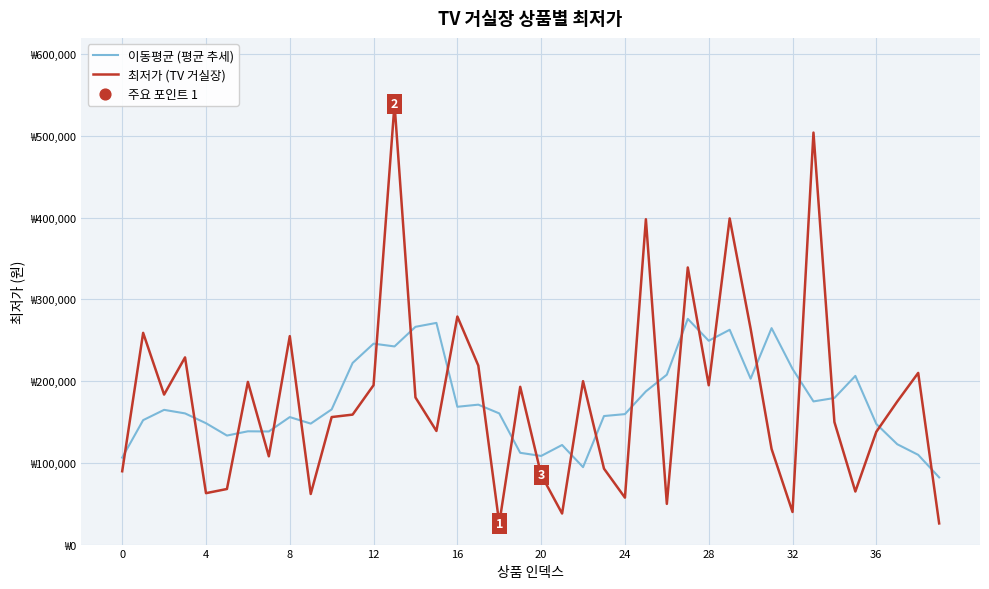

What are all the series names shown in the legend?

이동평균 (평균 추세), 최저가 (TV 거실장)